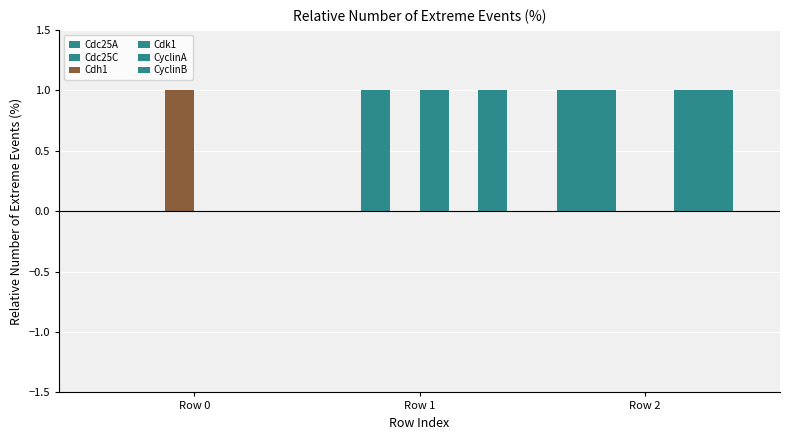

At which category is the sum across all series the highest?

Row 2